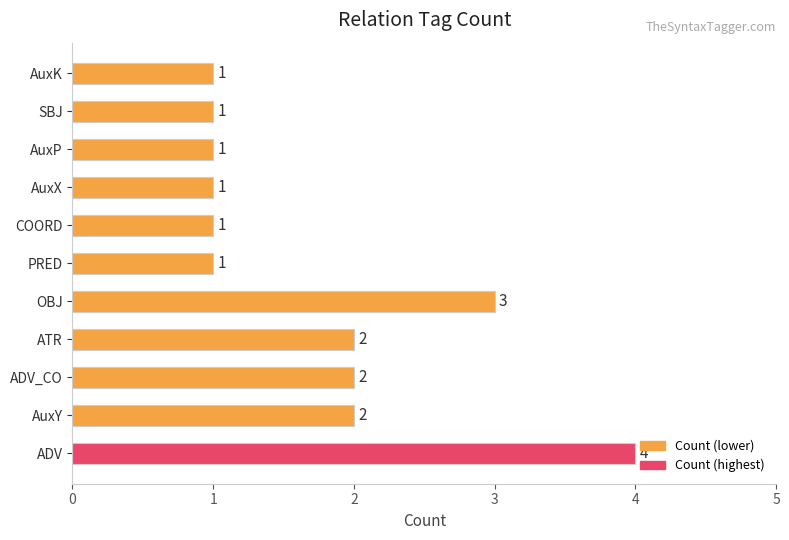

How many values are between 1 and 2?

9